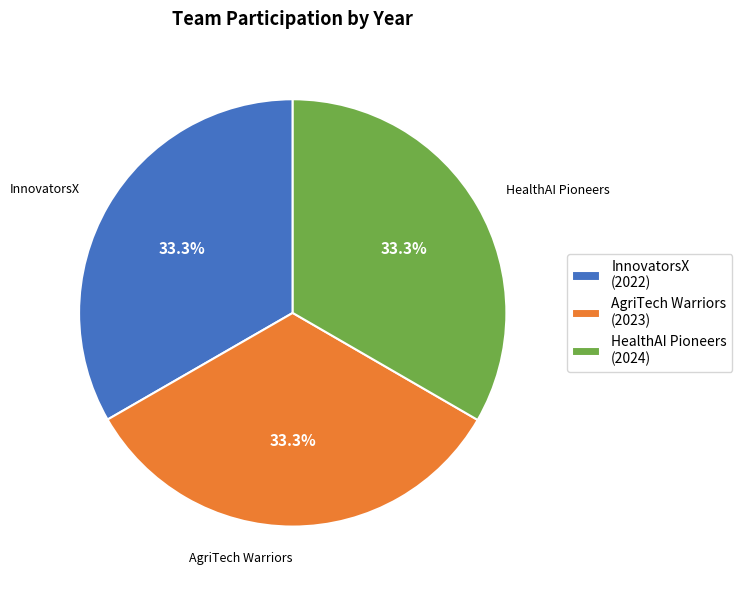

Is InnovatorsX the majority of the pie?

No